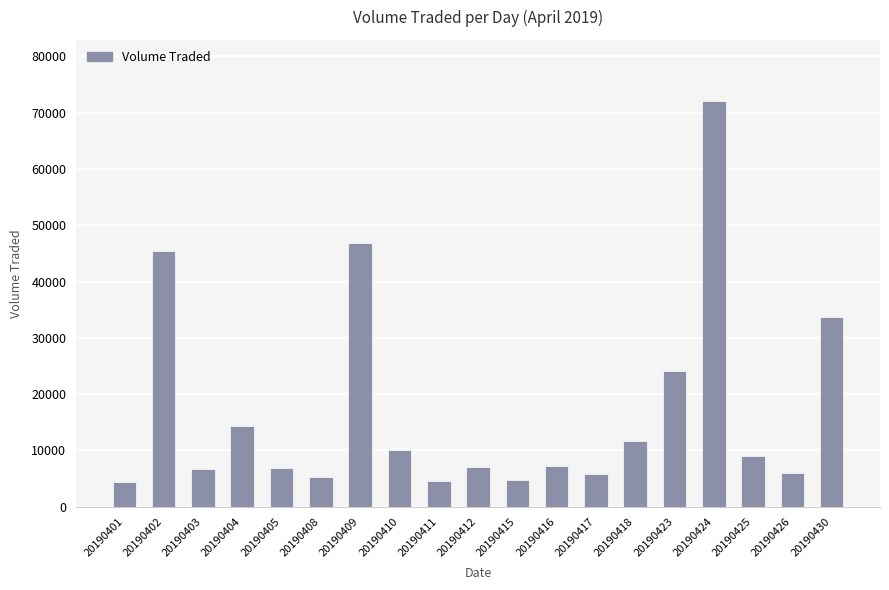

What is the ratio of the value at 20190402 to the value at 20190424?

0.6